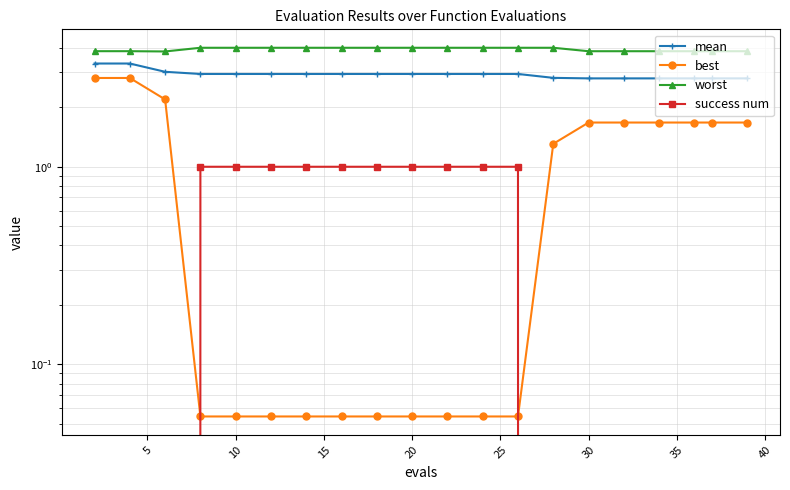

At how many categories does at least one series exceed 2?

20